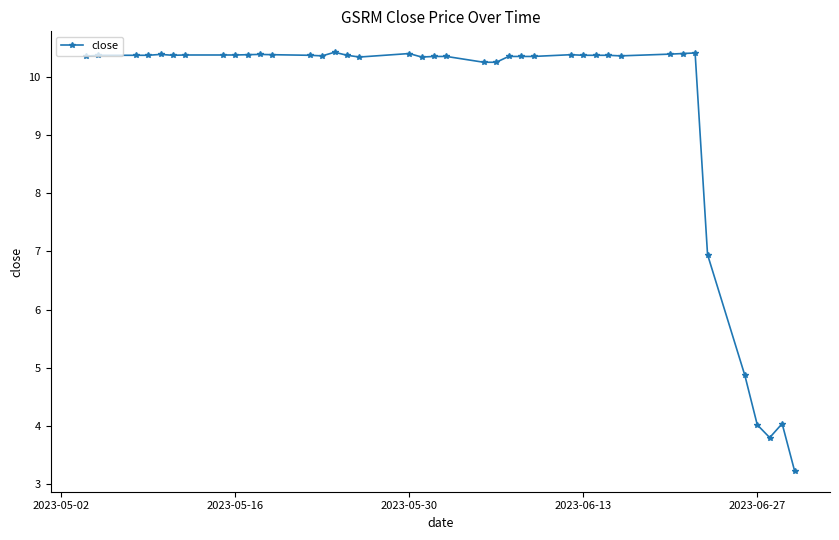

What is the difference between the maximum and minimum values?

7.2